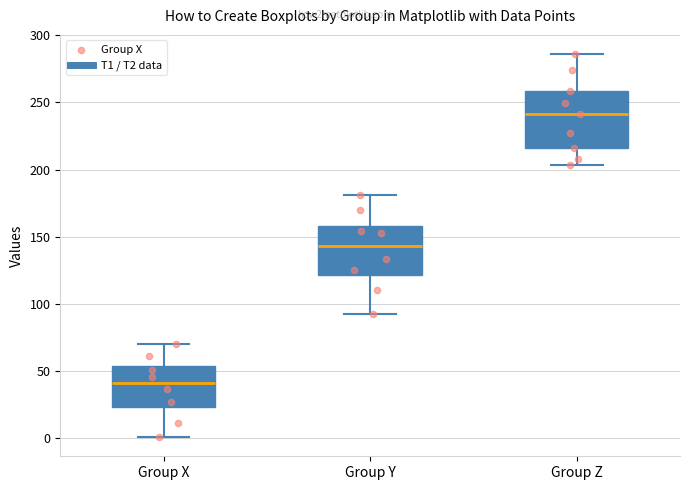

Where does the median line of the box for Group Y sit on the y-axis? The values are not printed on the chart, so give them approximately, as read against the axis.

145